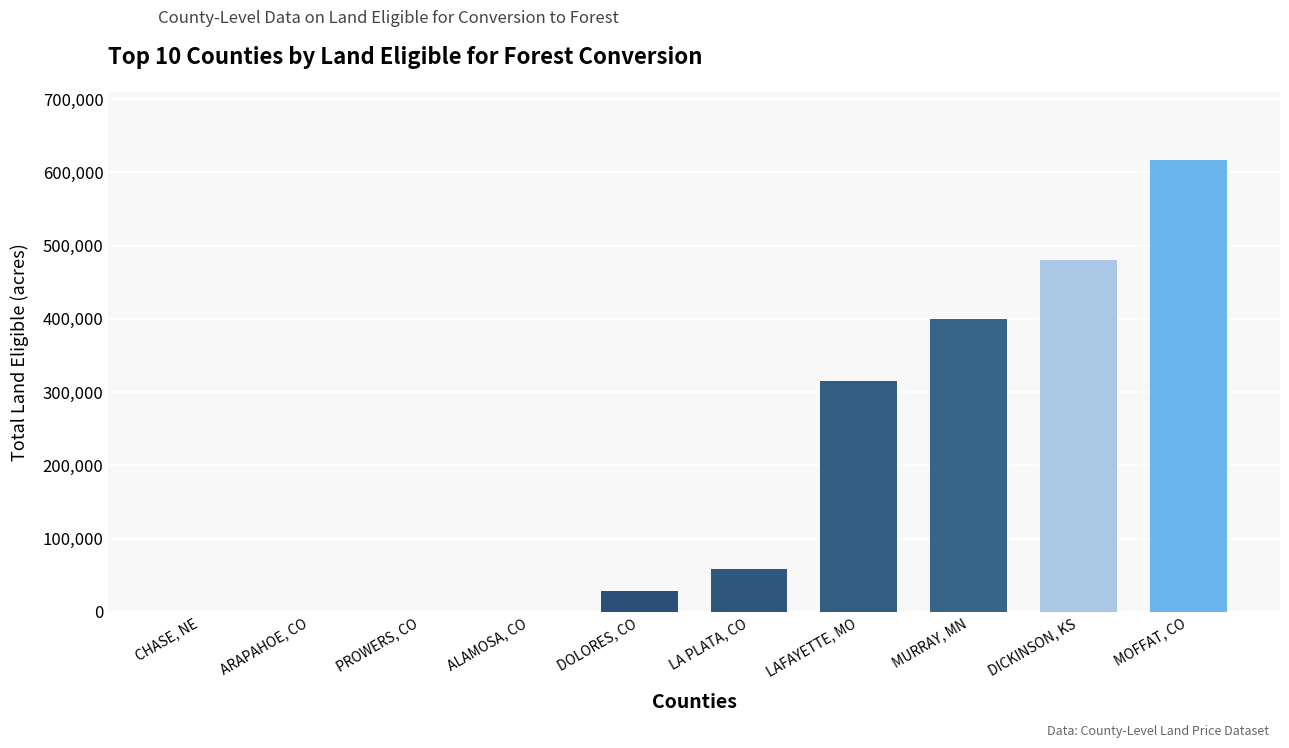

How many data points does each series have?

10